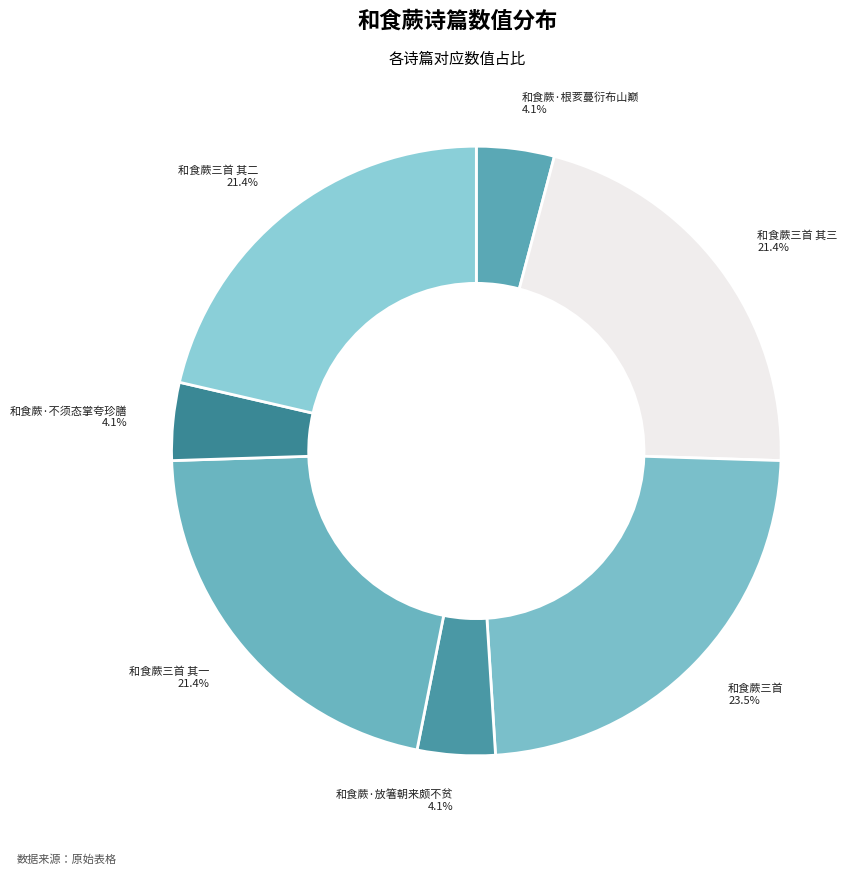

To the nearest percent, what is the average slice percentage?

14%